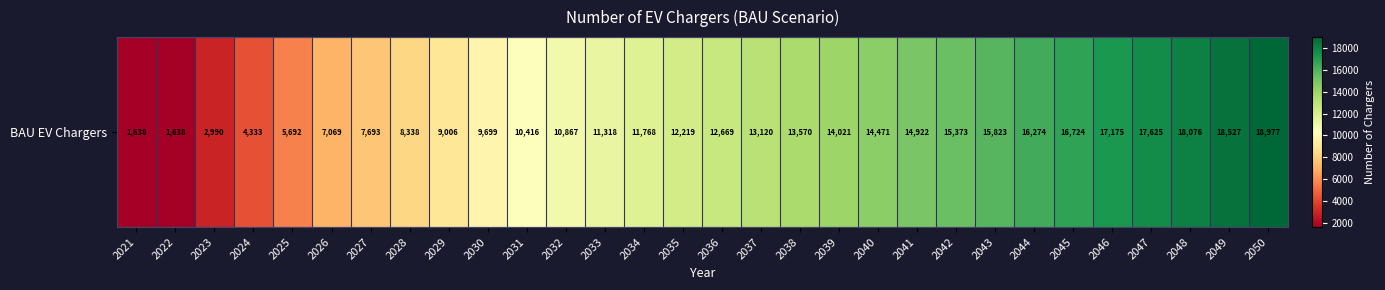

At which category does the chart reach its peak across all series?

2050